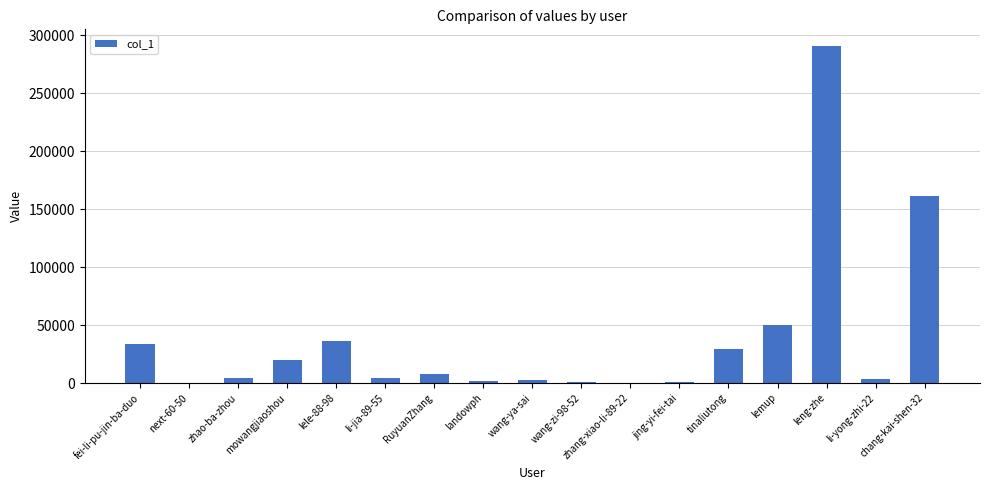

Between zhao-ba-zhou and lemup, which is larger?

lemup